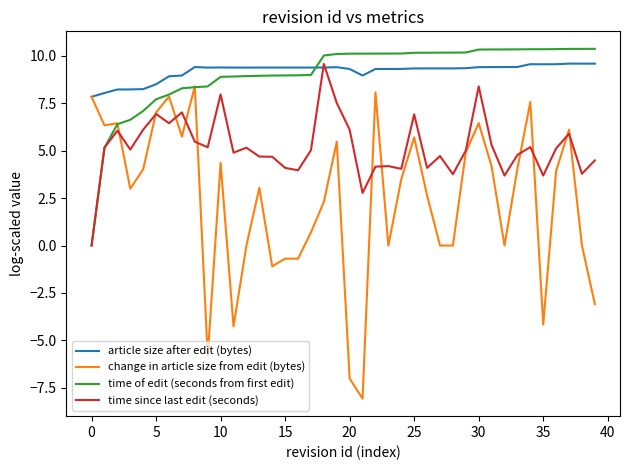

What is the highest value of the article size after edit (bytes) series?

9.6